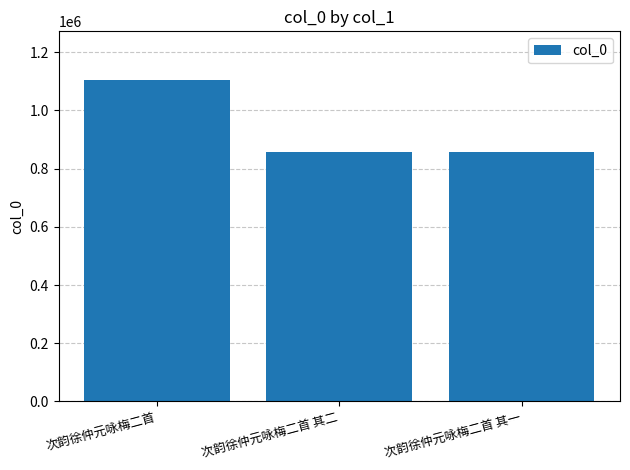

The chart shows a value of 438889 at 次韵徐仲元咏梅二首. True or false?

False